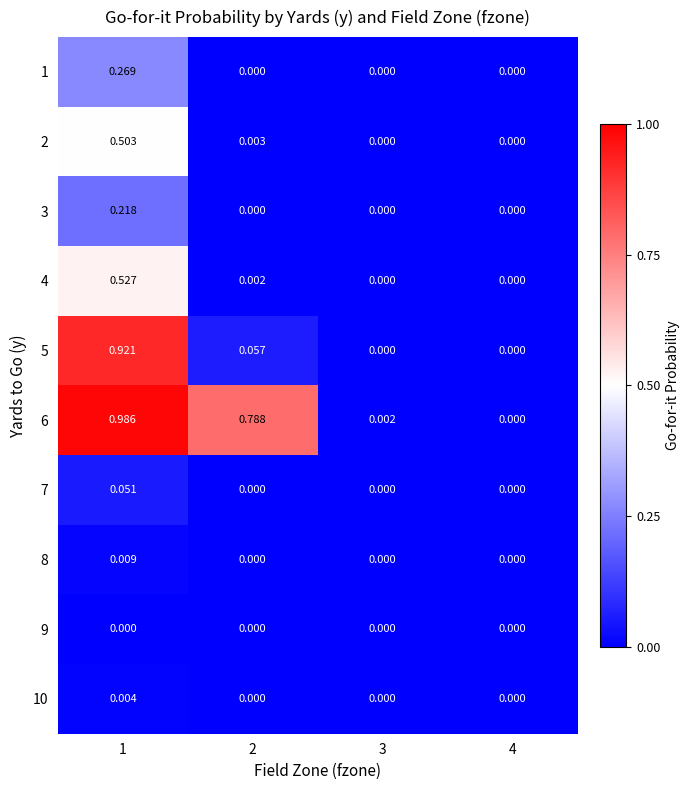

What is the maximum value shown in the chart?

1.0